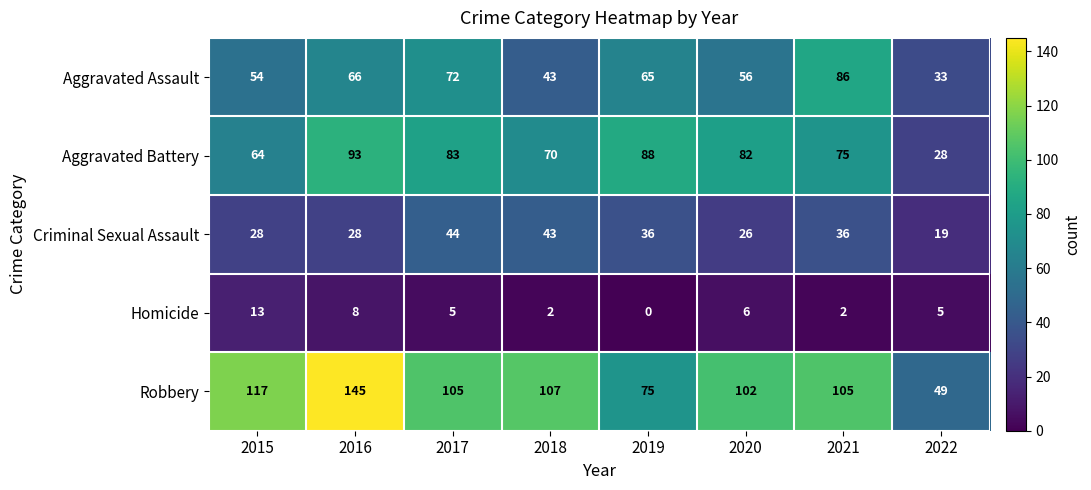

What is the average value of the Aggravated Assault series?

59